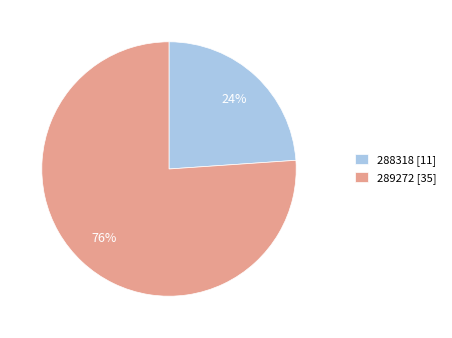

Is 289272 the majority of the pie?

Yes